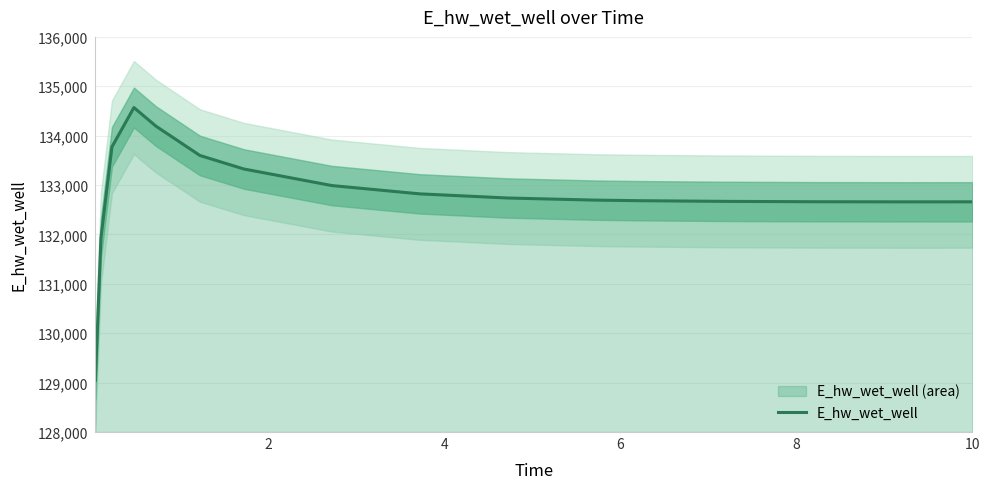

How many lines are shown in the chart?

1